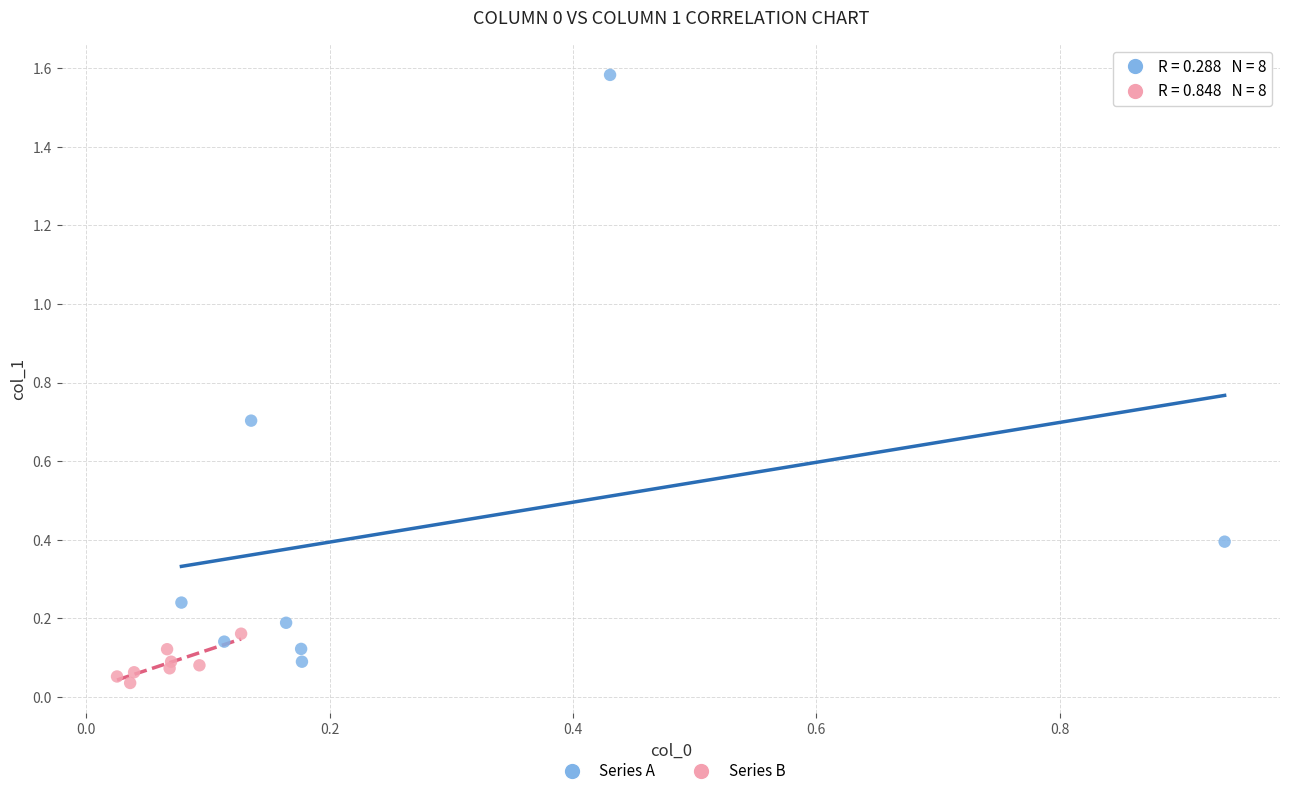

Which series has the largest Y range (max minus min)?

Series A